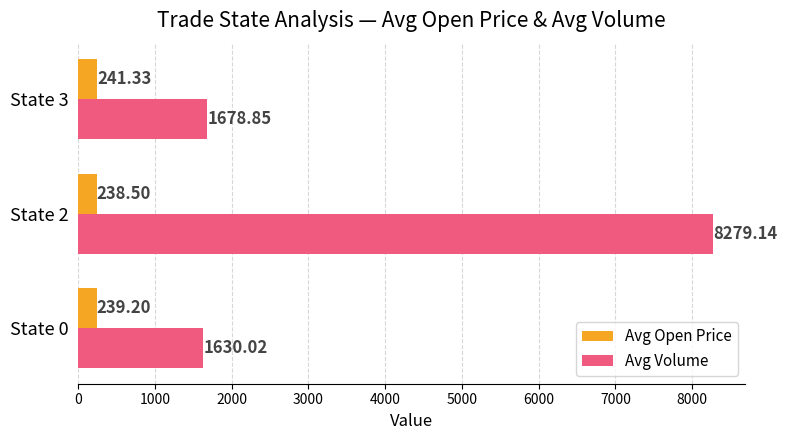

Rank the series by their average value, from lowest to highest.

Avg Open Price, Avg Volume